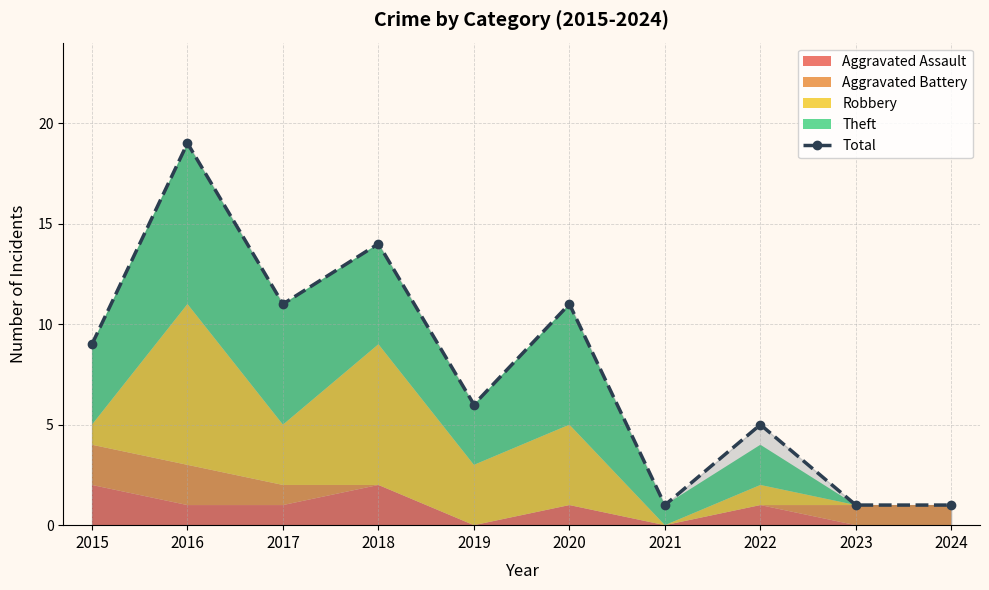

At which category does the data reach its first local valley?

2017